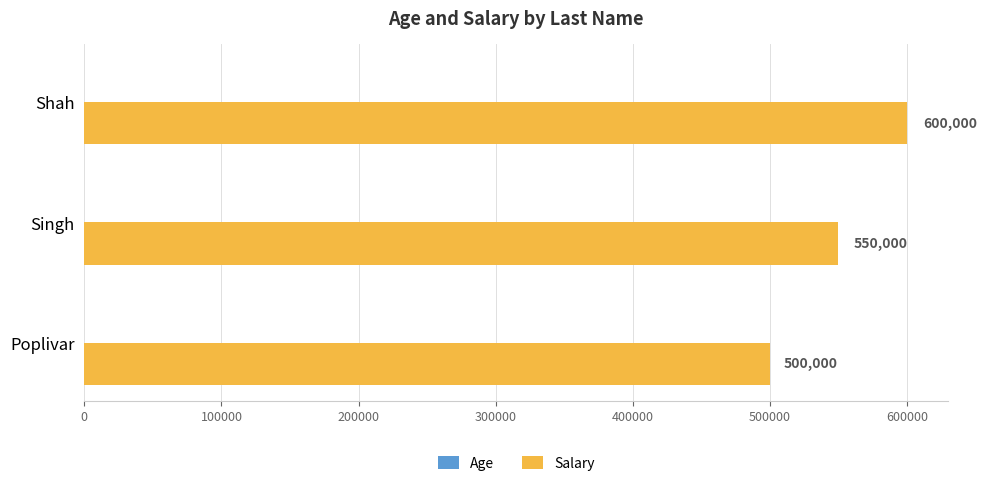

The Salary series shows 550000 at Singh. True or false?

True